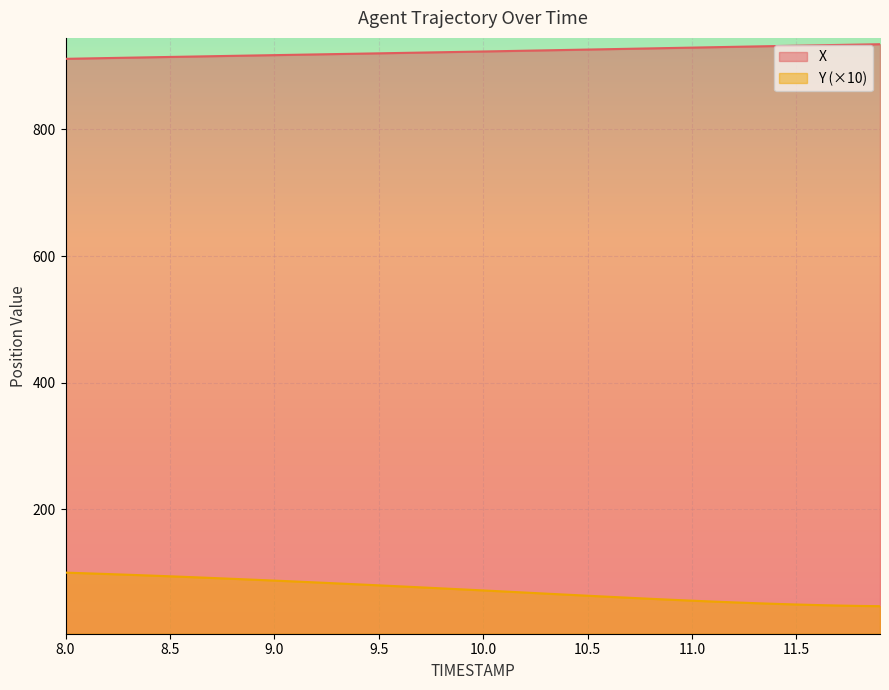

Which series has the largest range (max minus min)?

Y (×10)